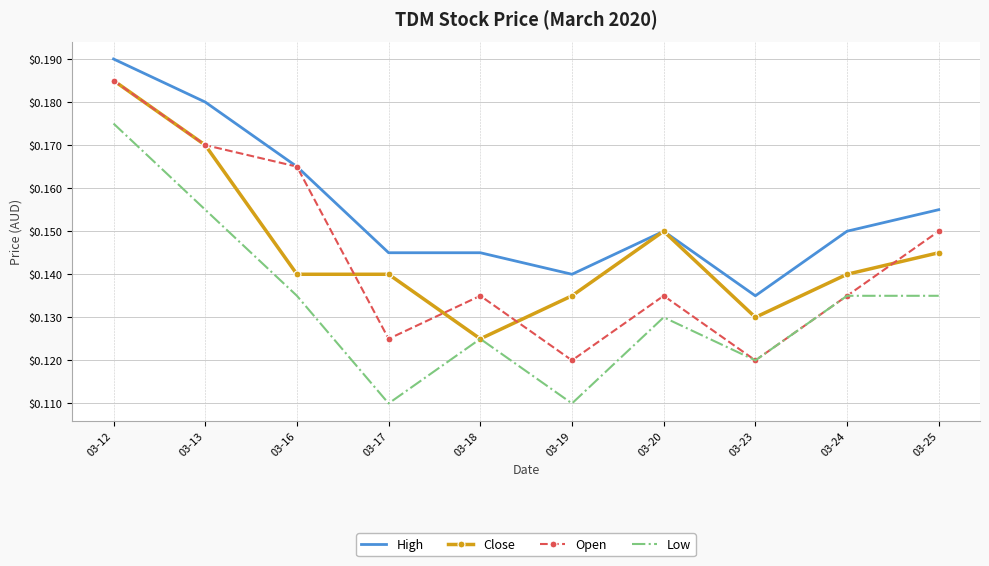

Is it true that Low equals 0.1 at 03-13?

False